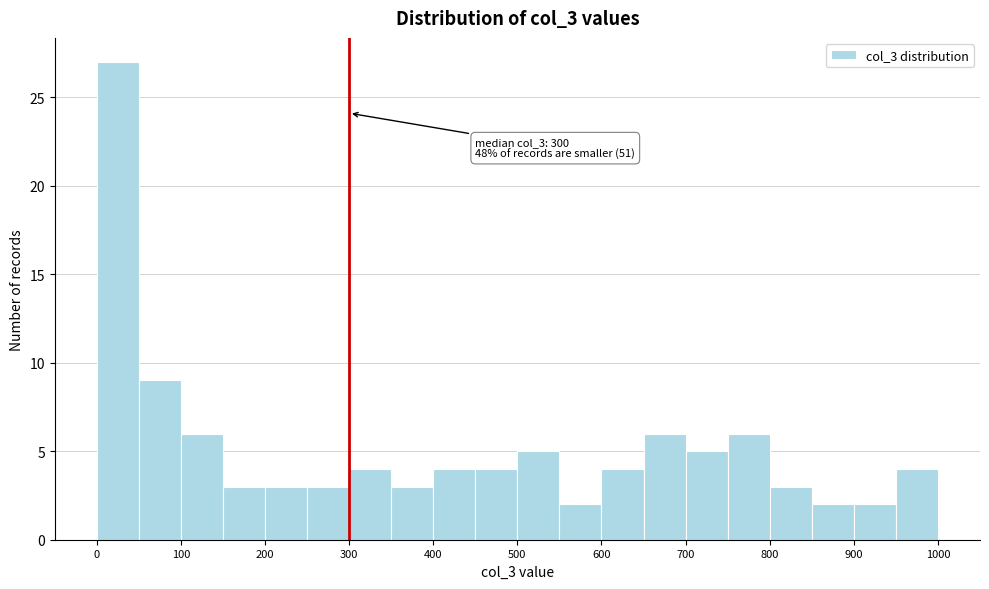

Over which range of the x-axis is the bar tallest?

0 to 50